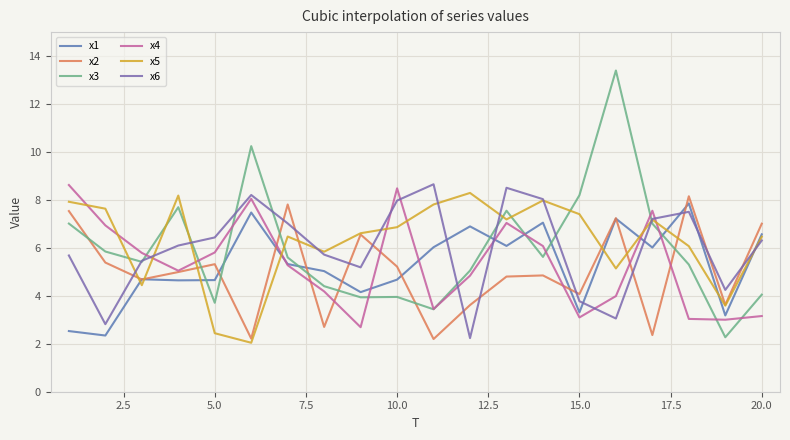

How many interior local valleys does the x3 series have?

6